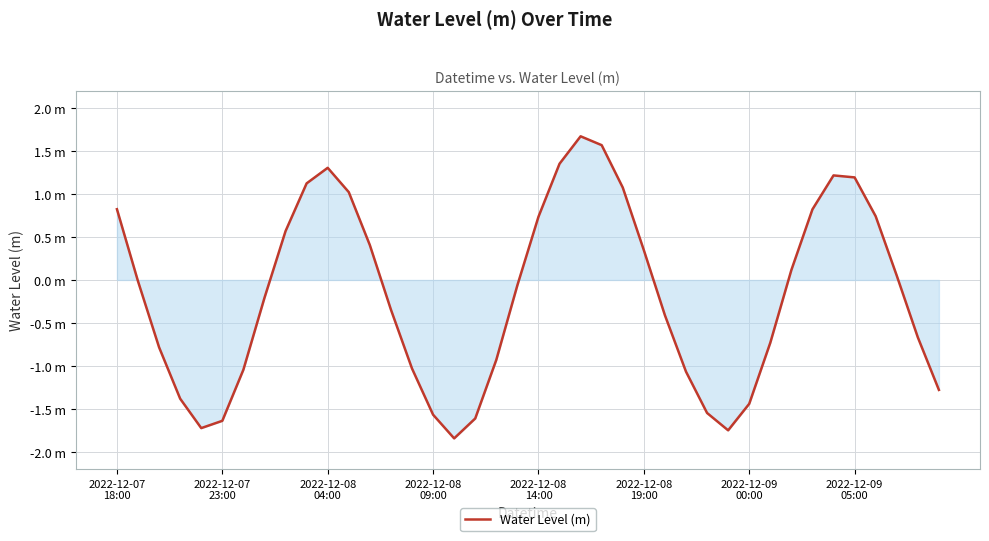

Is this an area chart (filled region under the line)?

Yes